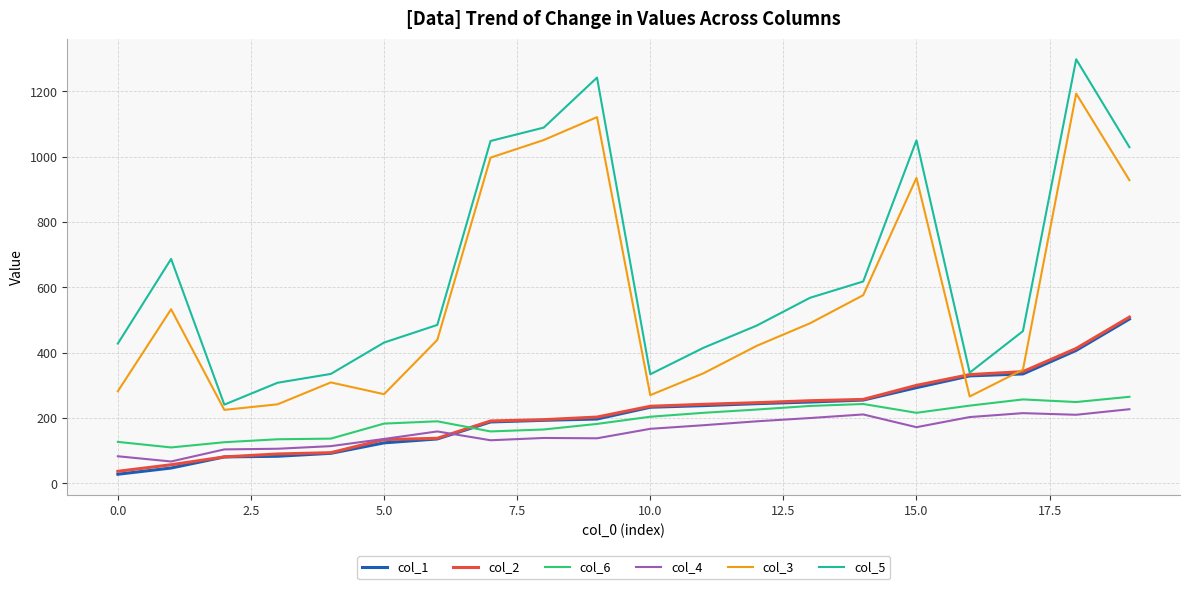

True or false: col_4 and col_3 cross at least once.

False